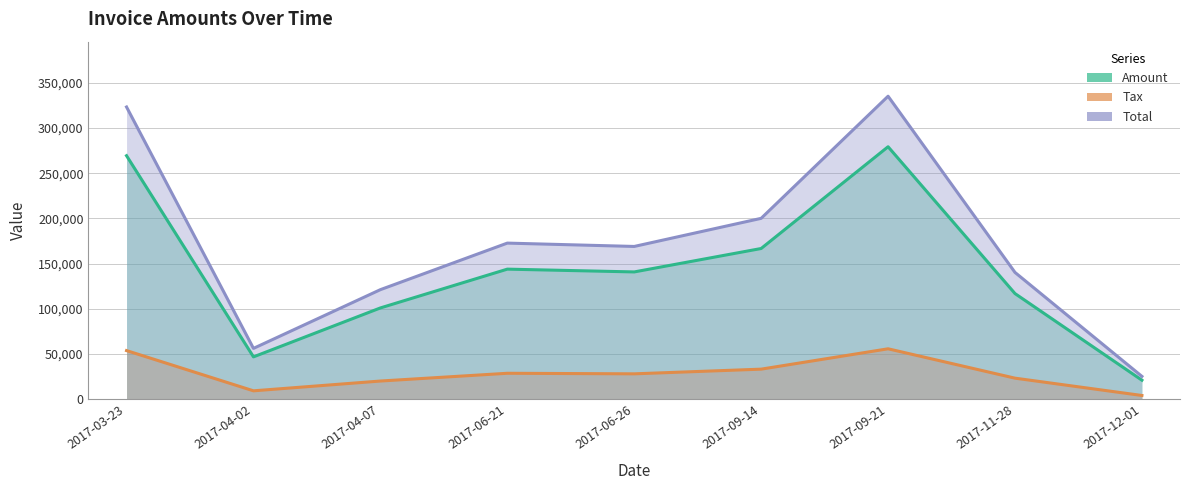

Between 2017-09-14 and 2017-04-07, which is larger?

2017-09-14